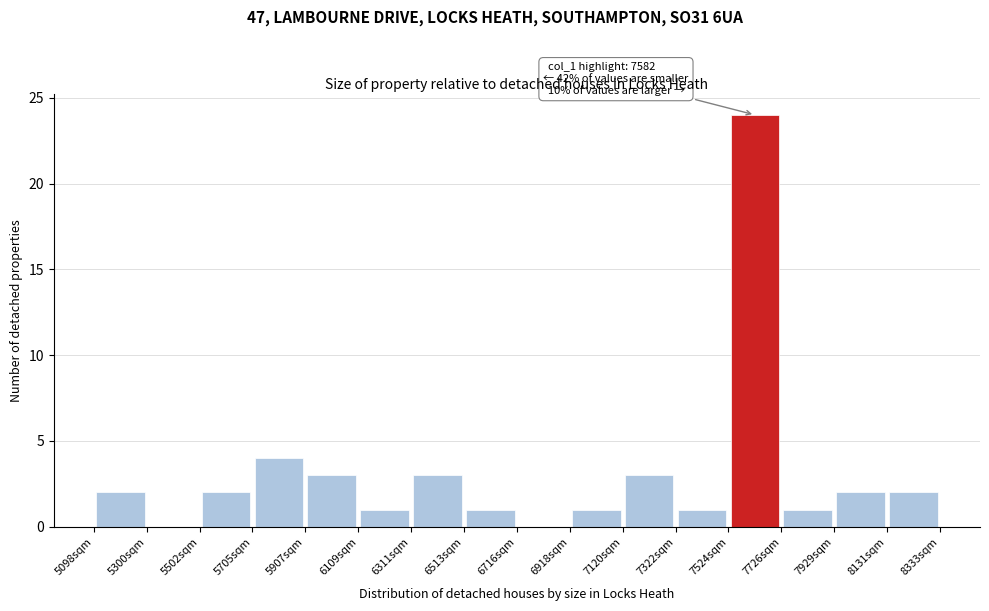

Which range on the x-axis has the tallest bar?

7500 to 7750